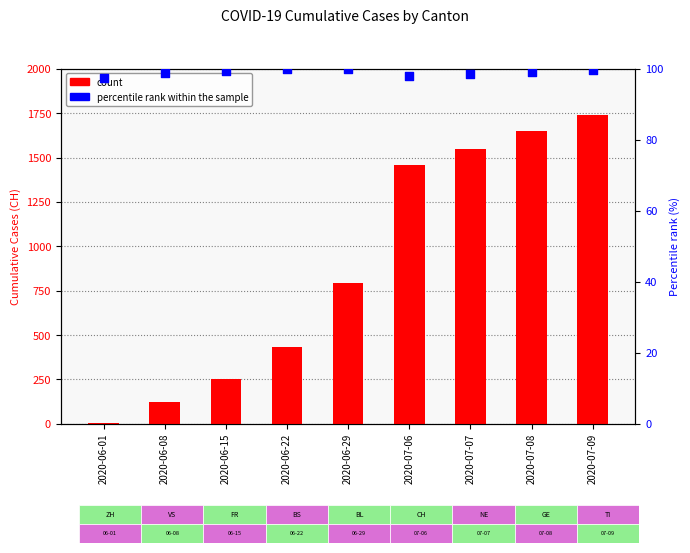

Which series reaches the minimum Y coordinate?

count